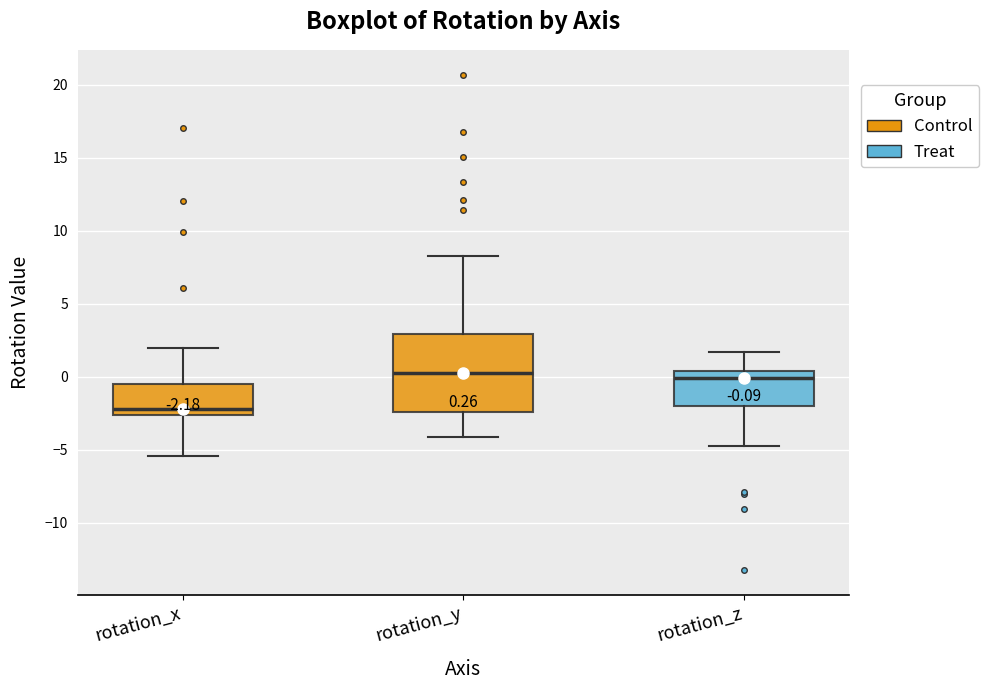

Which box is the tallest, from its lower edge to its upper edge?

rotation_y